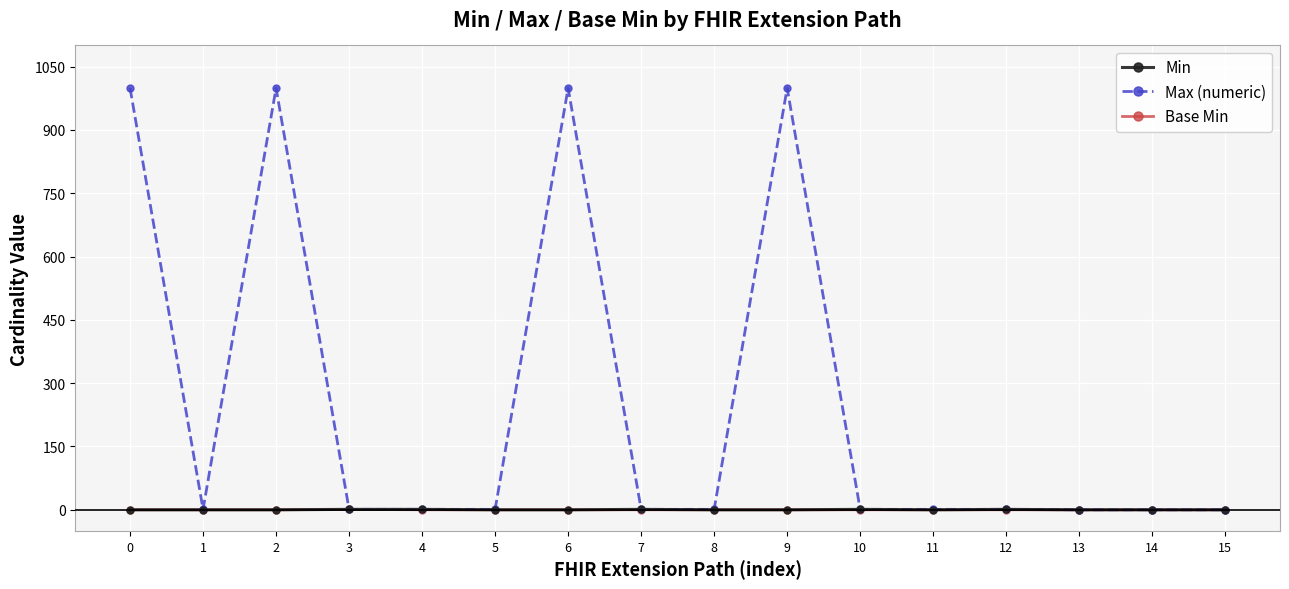

Is it true that Max (numeric) equals 999 at 0?

True